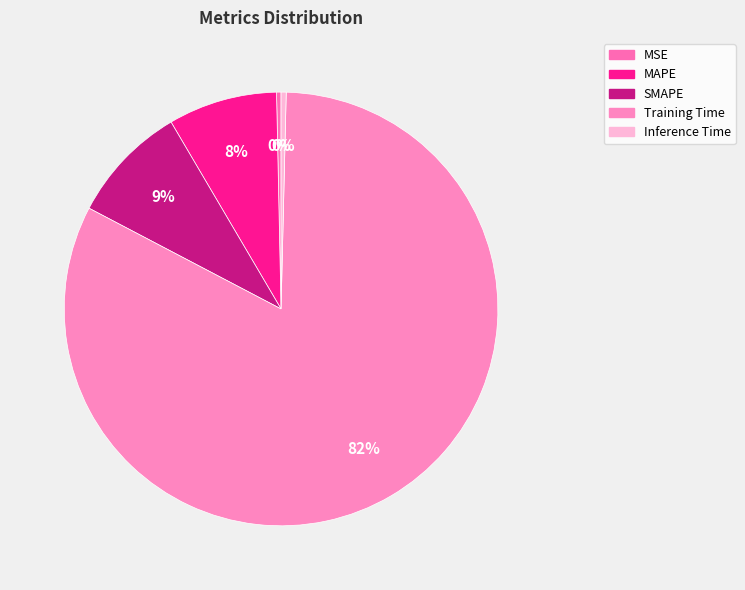

To the nearest percent, what is the combined percentage of MAPE and Inference Time?

9%